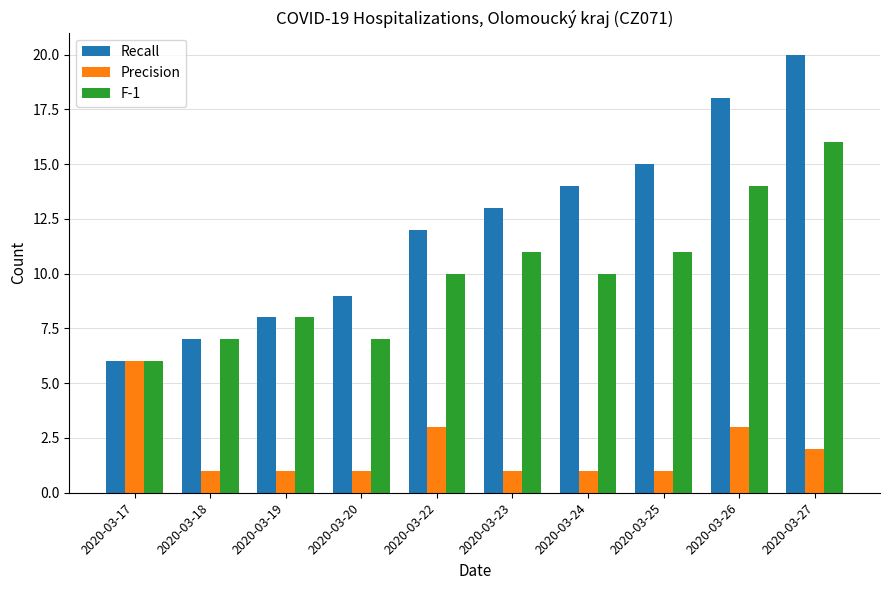

Which category has the highest value across all series?

2020-03-27